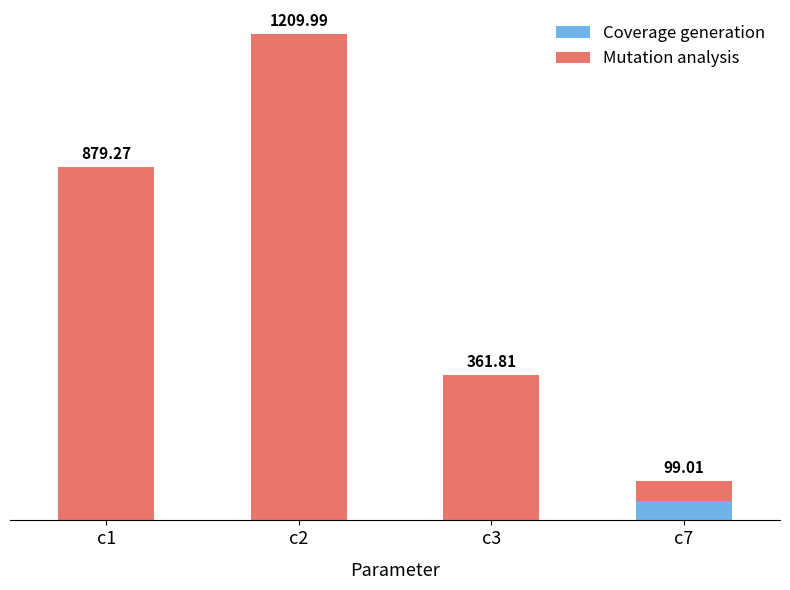

At which category is the sum across all series the highest?

c2